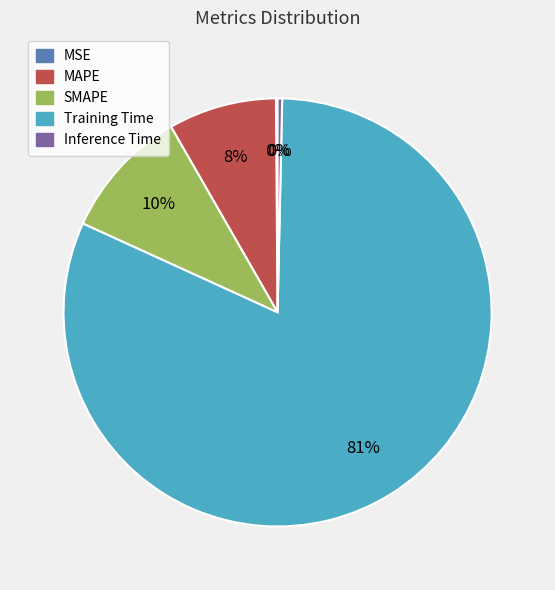

Combined, do MAPE and Training Time account for over 50%?

Yes